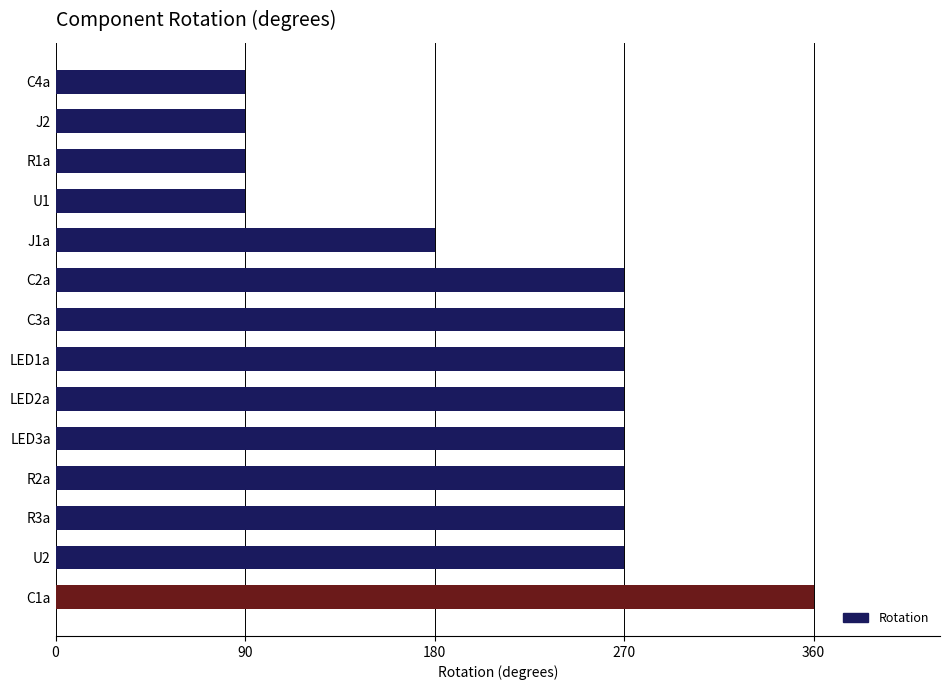

What is the smallest value displayed?

90